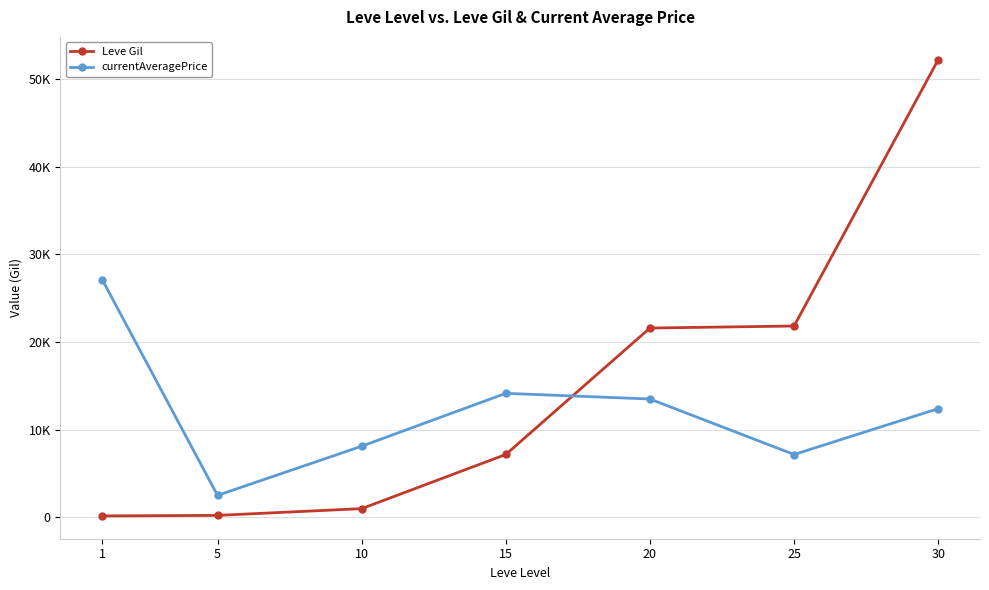

Reading right to left, list all the values displayed in this chart.

Leve Gil: 30=52220.0	25=21830.0	20=21600.0	15=7170.0	10=990.0	5=220.0	1=160.0
currentAveragePrice: 30=12399.5	25=7166.7	20=13499.6	15=14149.0	10=8112.5	5=2507.0	1=27128.0